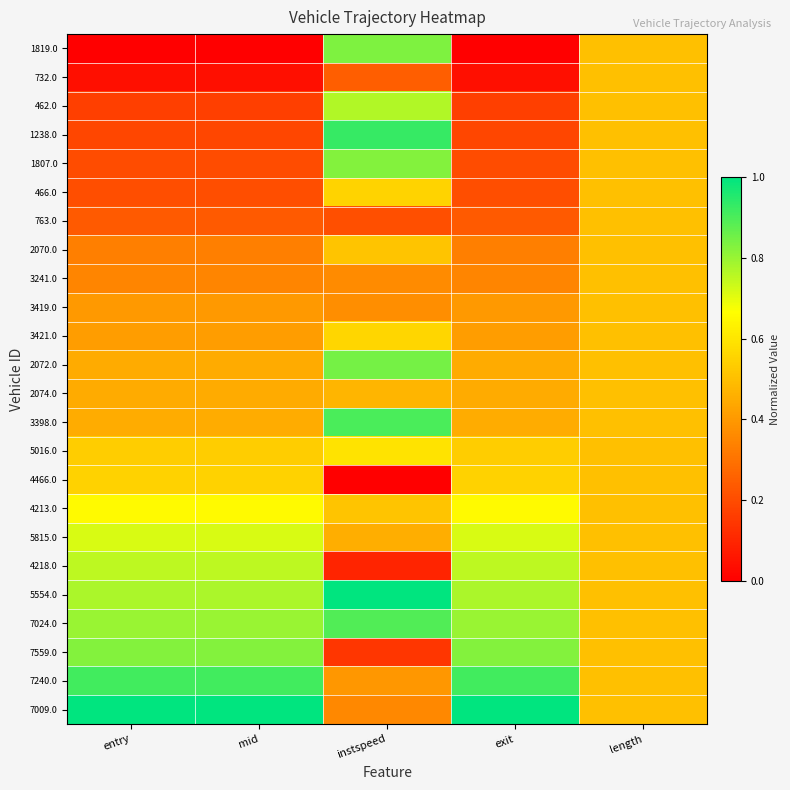

Reading left to right, transcribe all the data shown in this chart.

1819.0: entry=0.0	mid=0.0	instspeed=0.8	exit=0.0	length=0.5
732.0: entry=0.0	mid=0.0	instspeed=0.2	exit=0.0	length=0.5
462.0: entry=0.2	mid=0.2	instspeed=0.8	exit=0.2	length=0.5
1238.0: entry=0.2	mid=0.2	instspeed=0.9	exit=0.2	length=0.5
1807.0: entry=0.2	mid=0.2	instspeed=0.8	exit=0.2	length=0.5
466.0: entry=0.2	mid=0.2	instspeed=0.6	exit=0.2	length=0.5
763.0: entry=0.2	mid=0.2	instspeed=0.2	exit=0.2	length=0.5
2070.0: entry=0.3	mid=0.3	instspeed=0.5	exit=0.3	length=0.5
3241.0: entry=0.3	mid=0.3	instspeed=0.4	exit=0.3	length=0.5
3419.0: entry=0.4	mid=0.4	instspeed=0.4	exit=0.4	length=0.5
3421.0: entry=0.4	mid=0.4	instspeed=0.6	exit=0.4	length=0.5
2072.0: entry=0.4	mid=0.4	instspeed=0.8	exit=0.4	length=0.5
2074.0: entry=0.4	mid=0.4	instspeed=0.5	exit=0.4	length=0.5
3398.0: entry=0.4	mid=0.4	instspeed=0.9	exit=0.4	length=0.5
5016.0: entry=0.5	mid=0.5	instspeed=0.6	exit=0.5	length=0.5
4466.0: entry=0.5	mid=0.5	instspeed=0.0	exit=0.5	length=0.5
4213.0: entry=0.7	mid=0.7	instspeed=0.5	exit=0.7	length=0.5
5815.0: entry=0.7	mid=0.7	instspeed=0.5	exit=0.7	length=0.5
4218.0: entry=0.8	mid=0.8	instspeed=0.1	exit=0.8	length=0.5
5554.0: entry=0.8	mid=0.8	instspeed=1.0	exit=0.8	length=0.5
7024.0: entry=0.8	mid=0.8	instspeed=0.9	exit=0.8	length=0.5
7559.0: entry=0.8	mid=0.8	instspeed=0.1	exit=0.8	length=0.5
7240.0: entry=0.9	mid=0.9	instspeed=0.4	exit=0.9	length=0.5
7009.0: entry=1.0	mid=1.0	instspeed=0.4	exit=1.0	length=0.5